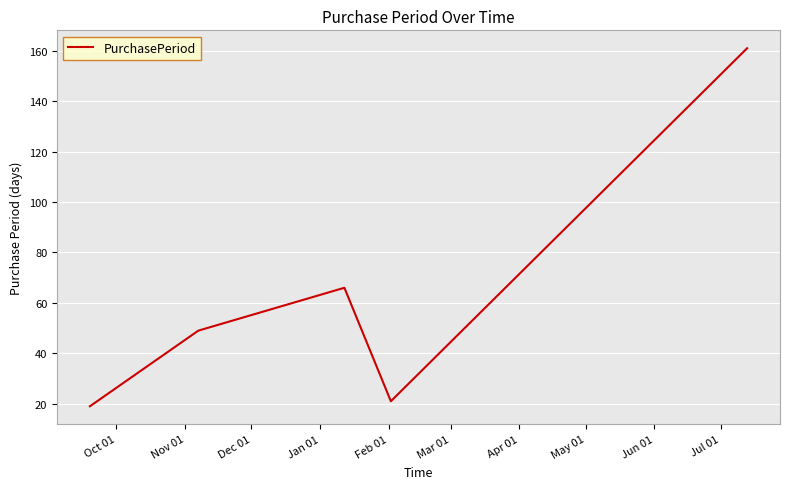

What is the greatest value displayed?

161